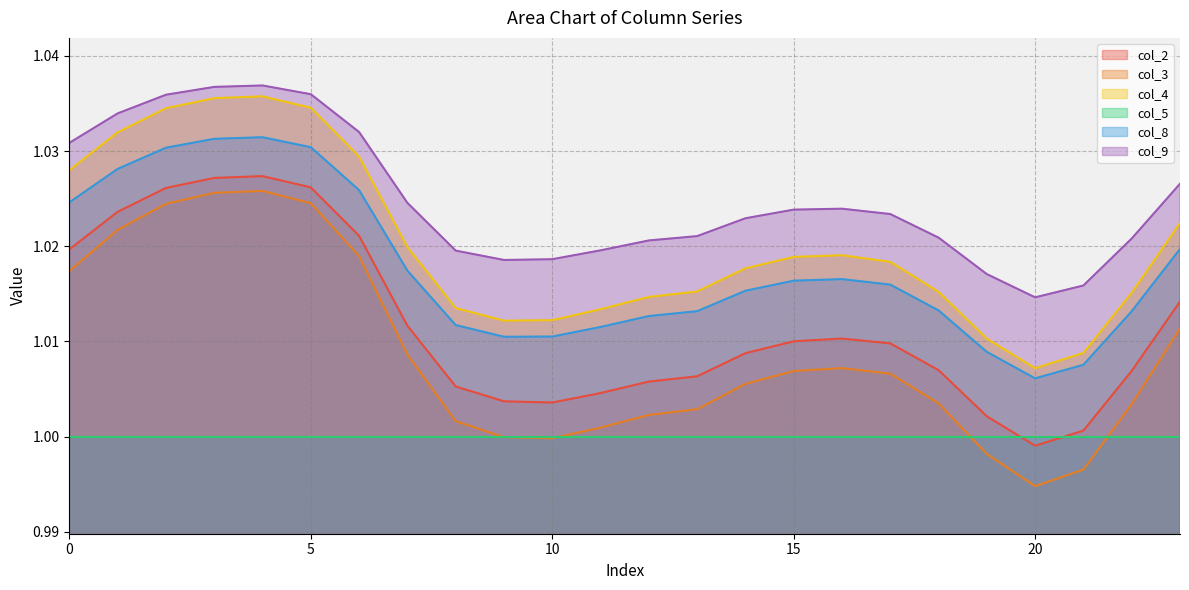

What is the lowest value of the col_9 series?

1.0